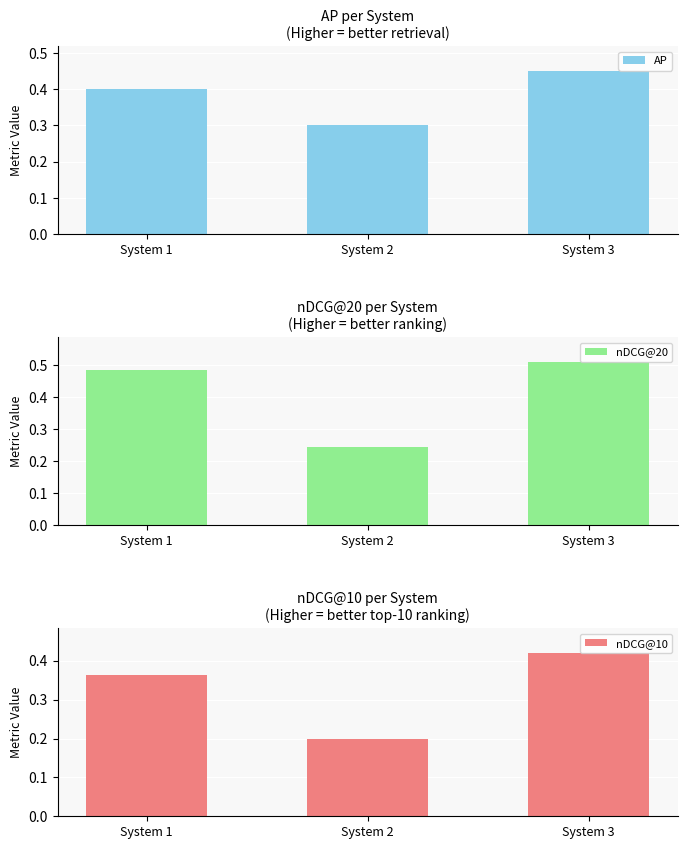

Which category has the lowest value in the AP series?

System 2